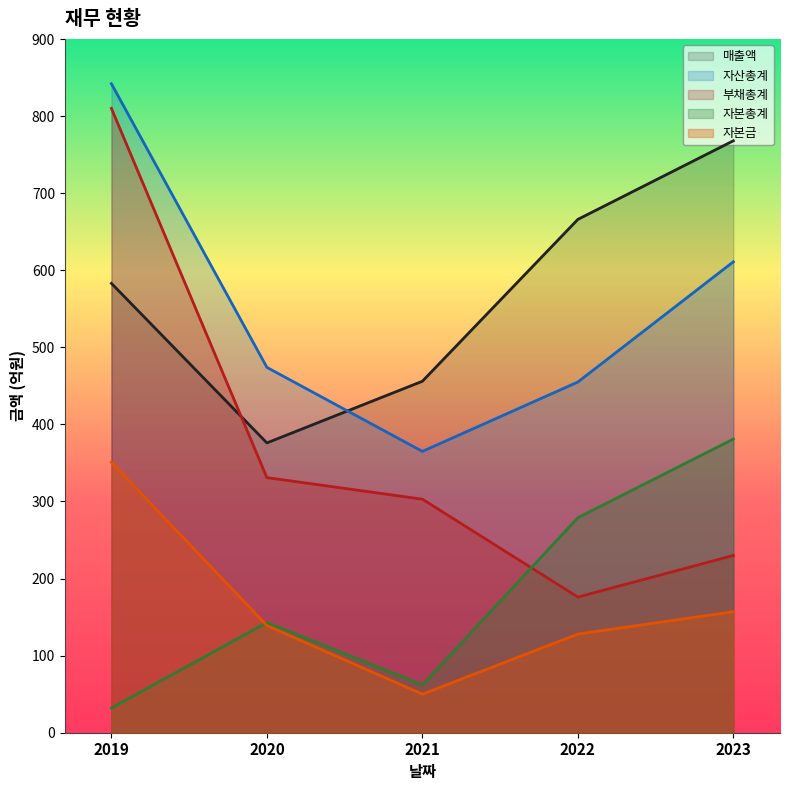

Which series has the largest range (max minus min)?

부채총계